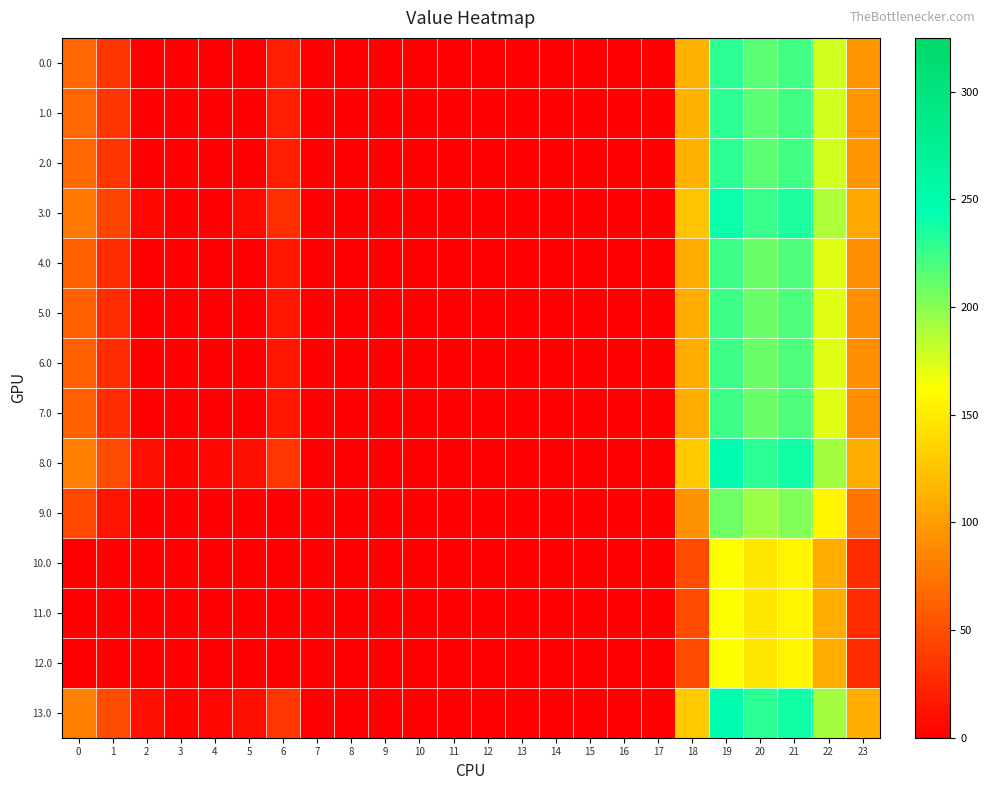

Reading right to left, transcribe all the data shown in this chart.

0.0: 23=96.3	22=177.3	21=223.4	20=214.9	19=229.5	18=114.6	17=0.0	16=0.0	15=0.0	14=0.0	13=0.0	12=0.0	11=0.0	10=0.0	9=0.0	8=0.0	7=0.0	6=20.0	5=0.0	4=0.0	3=0.0	2=0.0	1=34.5	0=67.0
1.0: 23=96.3	22=177.3	21=223.4	20=214.9	19=229.5	18=114.6	17=0.0	16=0.0	15=0.0	14=0.0	13=0.0	12=0.0	11=0.0	10=0.0	9=0.0	8=0.0	7=0.0	6=20.0	5=0.0	4=0.0	3=0.0	2=0.0	1=34.5	0=67.0
2.0: 23=96.3	22=177.3	21=223.4	20=214.9	19=229.5	18=114.6	17=0.0	16=0.0	15=0.0	14=0.0	13=0.0	12=0.0	11=0.0	10=0.0	9=0.0	8=0.0	7=0.0	6=20.0	5=0.0	4=0.0	3=0.0	2=0.0	1=34.5	0=67.0
3.0: 23=107.3	22=188.3	21=234.4	20=225.9	19=240.5	18=125.6	17=0.0	16=0.0	15=0.0	14=0.0	13=0.0	12=0.0	11=0.0	10=0.0	9=0.0	8=0.0	7=0.0	6=31.0	5=6.8	4=0.9	3=0.4	2=6.3	1=45.5	0=78.0
4.0: 23=91.3	22=172.3	21=218.4	20=209.9	19=224.5	18=109.6	17=0.0	16=0.0	15=0.0	14=0.0	13=0.0	12=0.0	11=0.0	10=0.0	9=0.0	8=0.0	7=0.0	6=15.0	5=0.0	4=0.0	3=0.0	2=0.0	1=29.5	0=62.0
5.0: 23=91.3	22=172.3	21=218.4	20=209.9	19=224.5	18=109.6	17=0.0	16=0.0	15=0.0	14=0.0	13=0.0	12=0.0	11=0.0	10=0.0	9=0.0	8=0.0	7=0.0	6=15.0	5=0.0	4=0.0	3=0.0	2=0.0	1=29.5	0=62.0
6.0: 23=91.3	22=172.3	21=218.4	20=209.9	19=224.5	18=109.6	17=0.0	16=0.0	15=0.0	14=0.0	13=0.0	12=0.0	11=0.0	10=0.0	9=0.0	8=0.0	7=0.0	6=15.0	5=0.0	4=0.0	3=0.0	2=0.0	1=29.5	0=62.0
7.0: 23=91.3	22=172.3	21=218.4	20=209.9	19=224.5	18=109.6	17=0.0	16=0.0	15=0.0	14=0.0	13=0.0	12=0.0	11=0.0	10=0.0	9=0.0	8=0.0	7=0.0	6=15.0	5=0.0	4=0.0	3=0.0	2=0.0	1=29.5	0=62.0
8.0: 23=111.3	22=192.3	21=238.4	20=229.9	19=244.5	18=129.6	17=0.0	16=0.0	15=0.0	14=0.0	13=0.0	12=0.0	11=0.0	10=0.0	9=0.0	8=0.0	7=0.0	6=35.0	5=10.8	4=4.9	3=4.4	2=10.3	1=49.5	0=82.0
9.0: 23=75.3	22=156.3	21=202.4	20=193.9	19=208.5	18=93.6	17=0.0	16=0.0	15=0.0	14=0.0	13=0.0	12=0.0	11=0.0	10=0.0	9=0.0	8=0.0	7=0.0	6=0.0	5=0.0	4=0.0	3=0.0	2=0.0	1=13.5	0=46.0
10.0: 23=29.3	22=110.3	21=156.4	20=147.9	19=162.5	18=47.6	17=0.0	16=0.0	15=0.0	14=0.0	13=0.0	12=0.0	11=0.0	10=0.0	9=0.0	8=0.0	7=0.0	6=0.0	5=0.0	4=0.0	3=0.0	2=0.0	1=0.0	0=0.0
11.0: 23=29.3	22=110.3	21=156.4	20=147.9	19=162.5	18=47.6	17=0.0	16=0.0	15=0.0	14=0.0	13=0.0	12=0.0	11=0.0	10=0.0	9=0.0	8=0.0	7=0.0	6=0.0	5=0.0	4=0.0	3=0.0	2=0.0	1=0.0	0=0.0
12.0: 23=29.3	22=110.3	21=156.4	20=147.9	19=162.5	18=47.6	17=0.0	16=0.0	15=0.0	14=0.0	13=0.0	12=0.0	11=0.0	10=0.0	9=0.0	8=0.0	7=0.0	6=0.0	5=0.0	4=0.0	3=0.0	2=0.0	1=0.0	0=0.0
13.0: 23=111.3	22=192.3	21=238.4	20=229.9	19=244.5	18=129.6	17=0.0	16=0.0	15=0.0	14=0.0	13=0.0	12=0.0	11=0.0	10=0.0	9=0.0	8=0.0	7=0.0	6=35.0	5=10.8	4=4.9	3=4.4	2=10.3	1=49.5	0=82.0